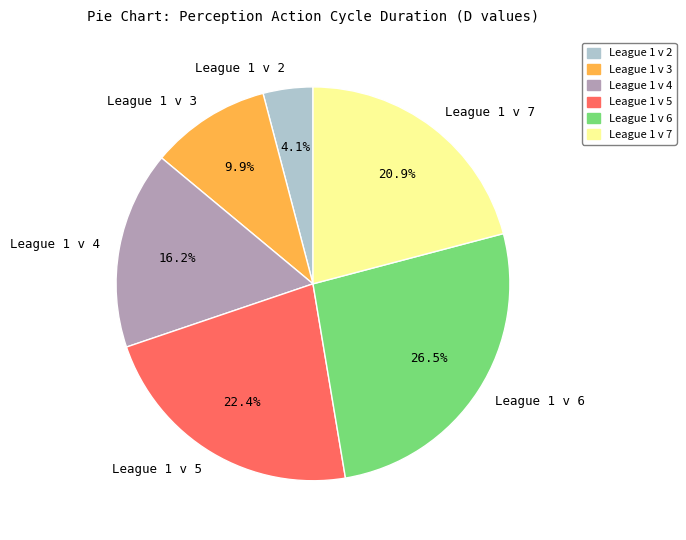

True or false: League 1 v 4 accounts for 16% of the total.

True